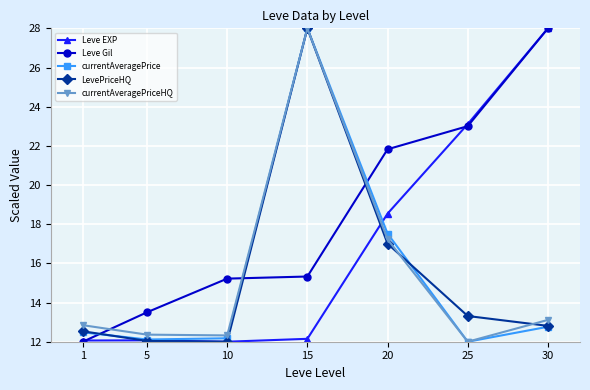

Which series has the largest total across all categories?

Leve Gil